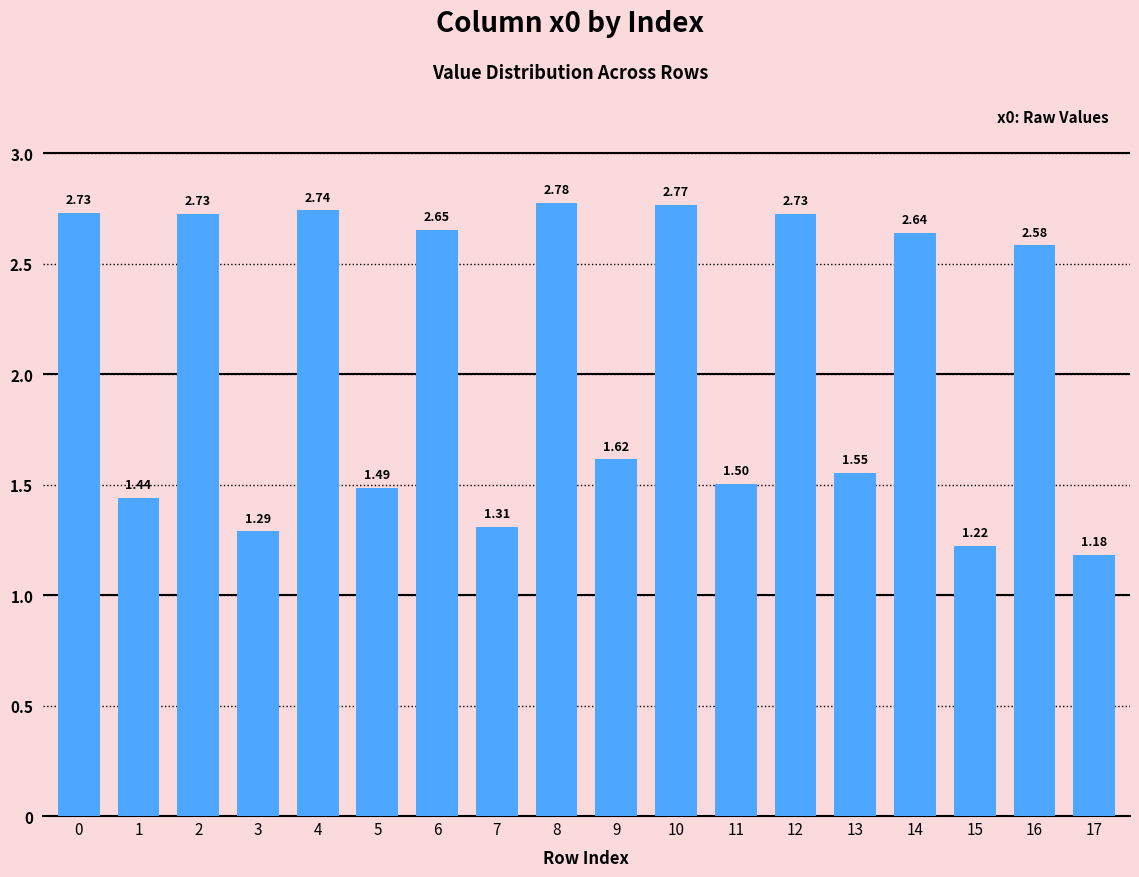

Does the chart contain stacked bars?

No